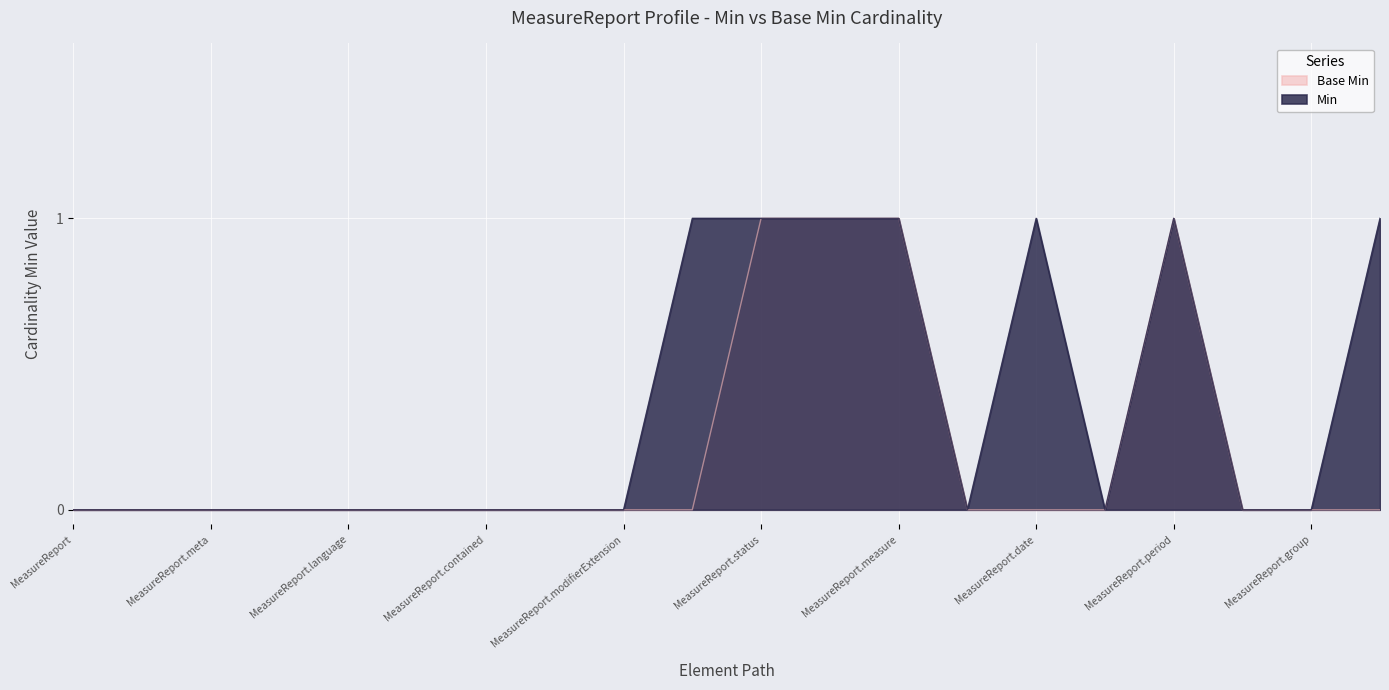

Which series has the largest total across all categories?

Min